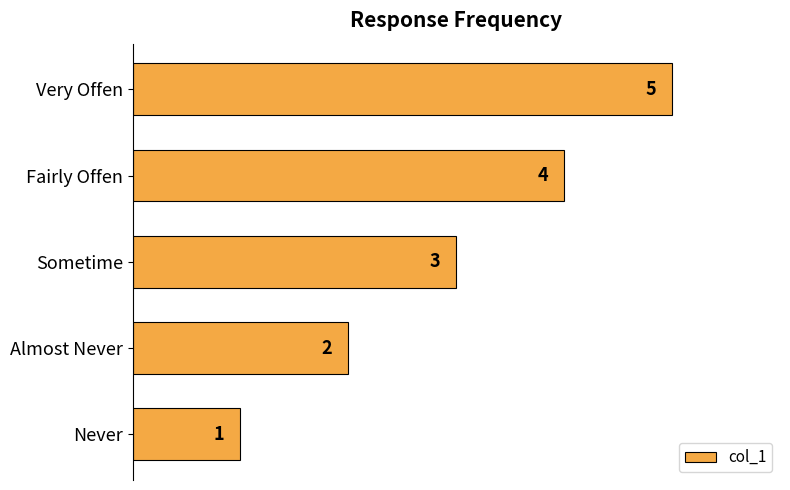

How many bars are there in total?

5